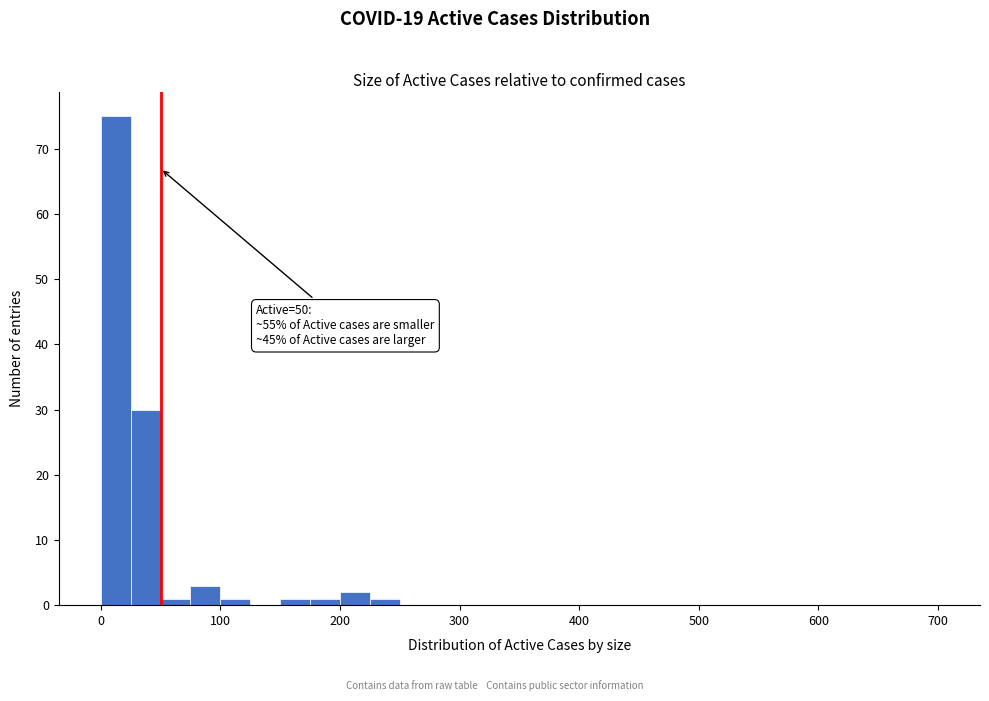

Read against the x-axis, roughly where is the centre of the tallest bar?

10